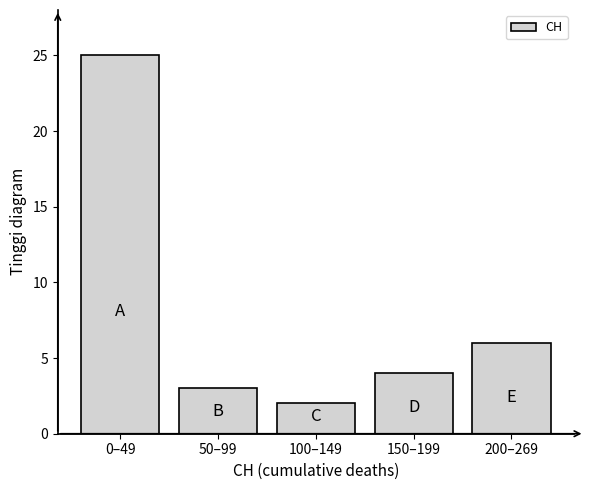

Reading left to right, transcribe all the data shown in this chart.

25	3	2	4	6